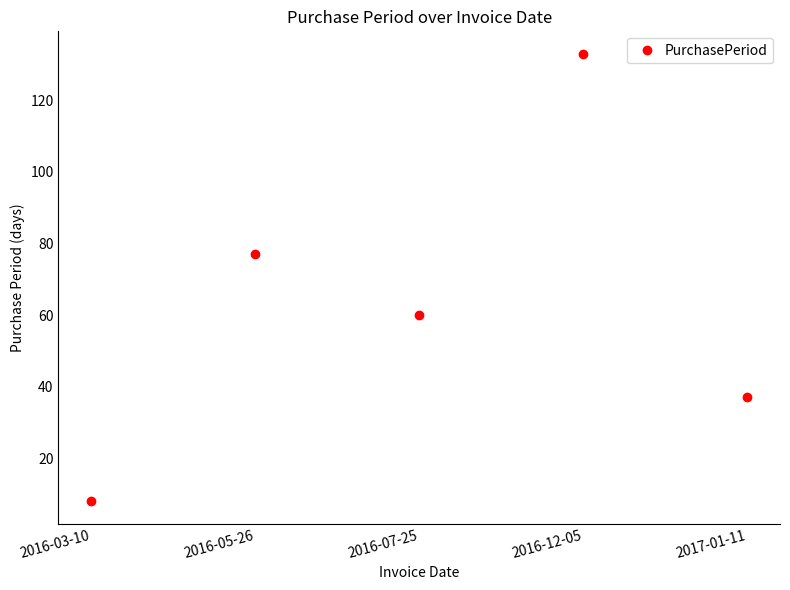

At which label is the value closest to 70?

2016-05-26